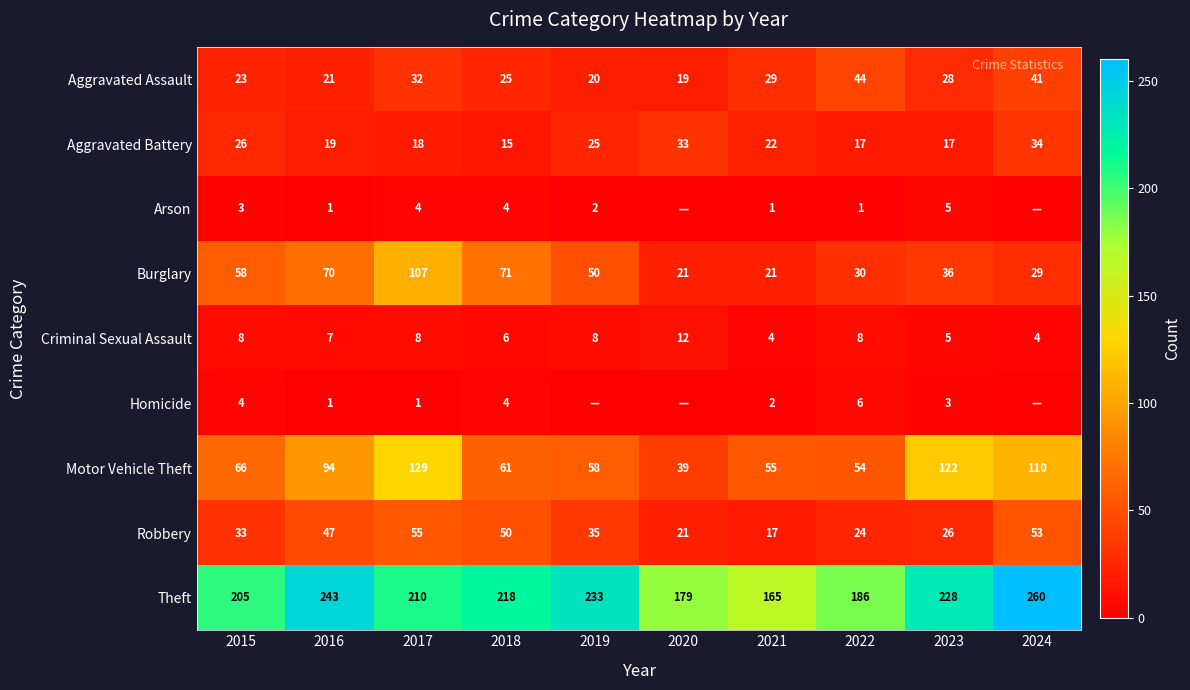

What is the total value across all series at 2021?

316